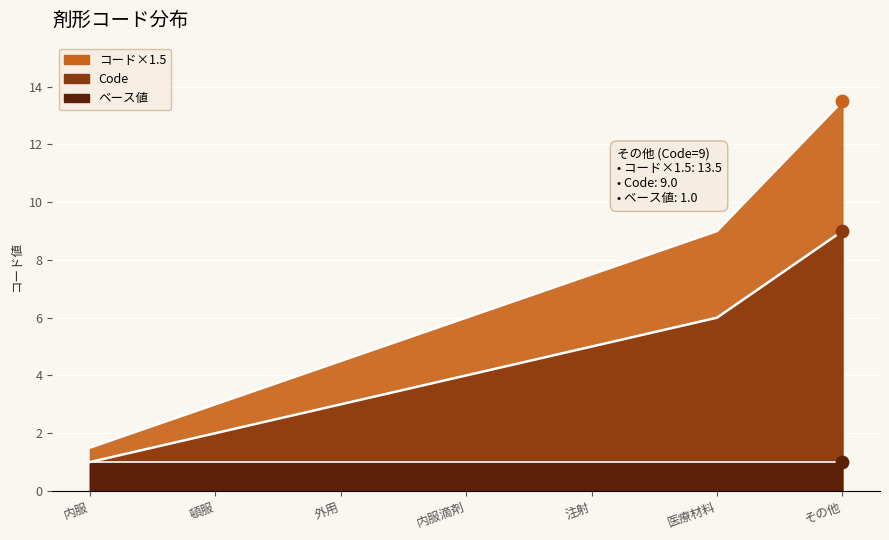

What is the ratio of the value at 医療材料 to the value at 外用?

2.0